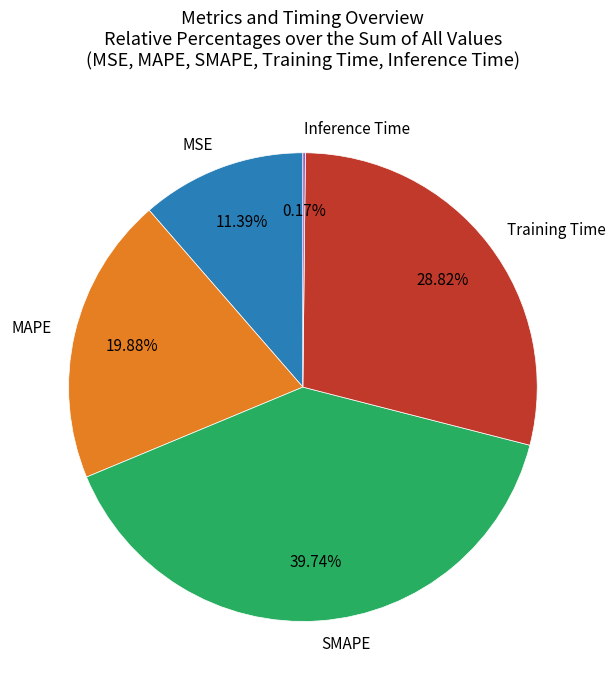

Between SMAPE and Training Time, which is larger?

SMAPE